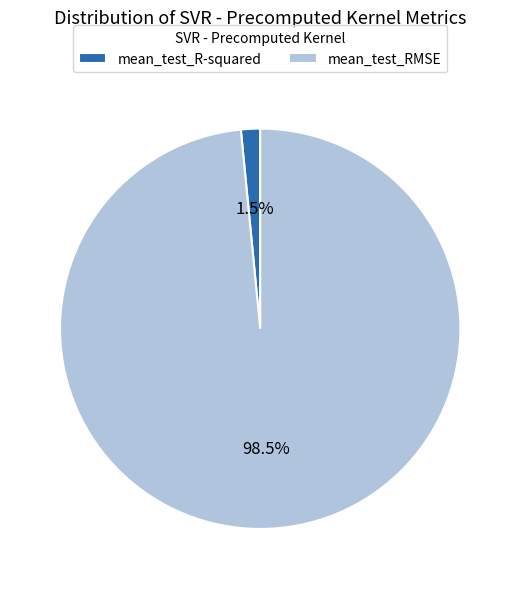

What is the largest slice in the pie chart?

mean_test_RMSE